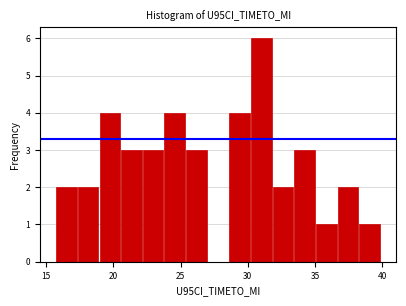

Read against the x-axis, roughly where is the centre of the tallest bar?

31.0